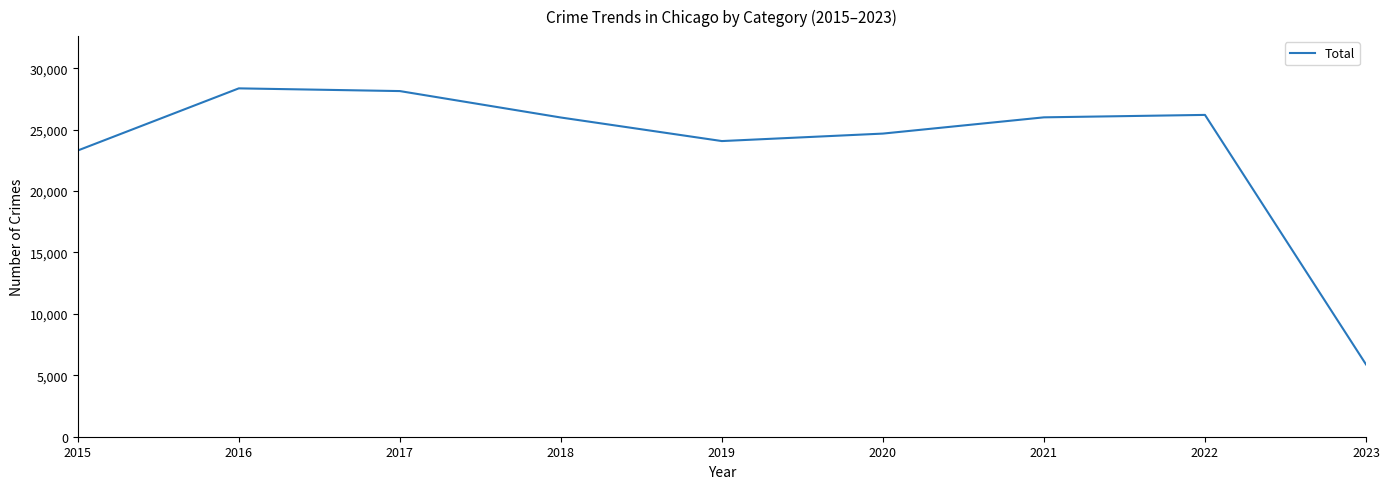

How many lines are shown in the chart?

1